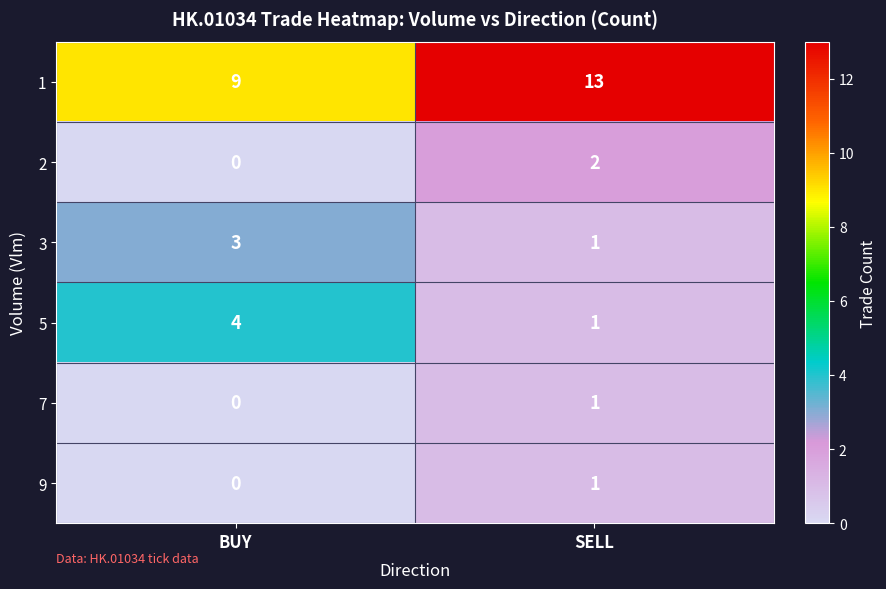

Which series has the largest range (max minus min)?

1